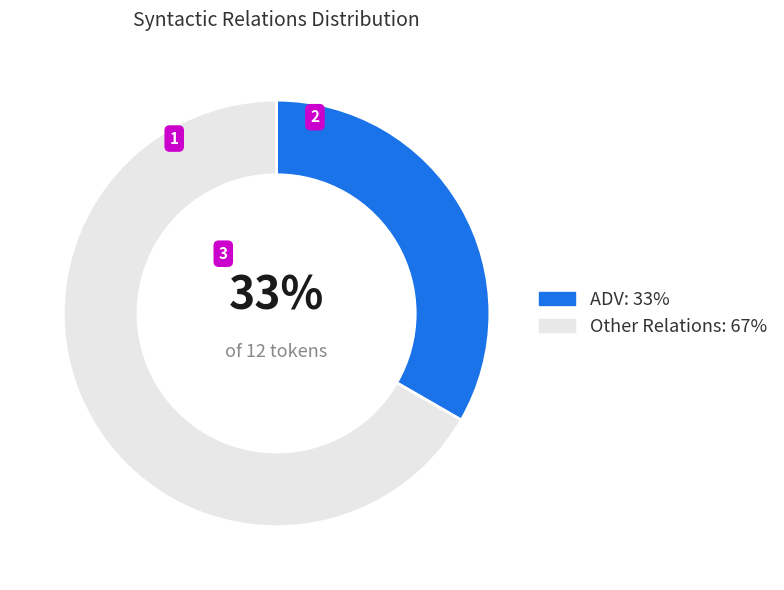

Does any single category account for the majority?

Yes